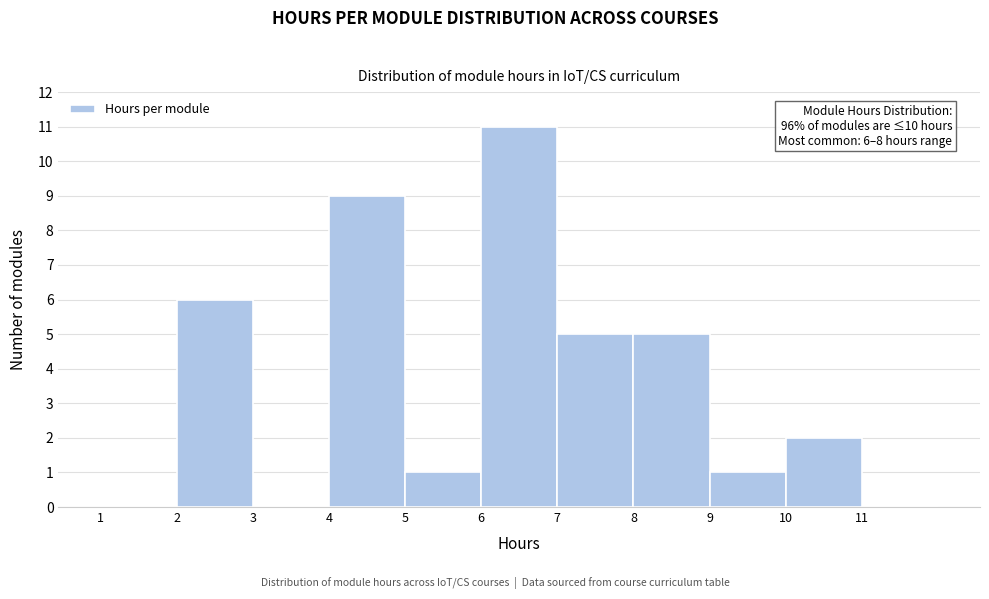

Over which range of the x-axis is the bar tallest?

6 to 7